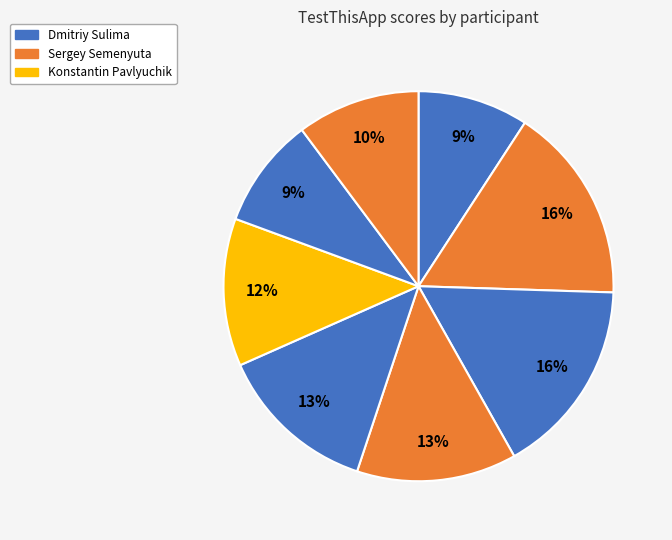

Is there any slice that represents more than half of the pie?

No